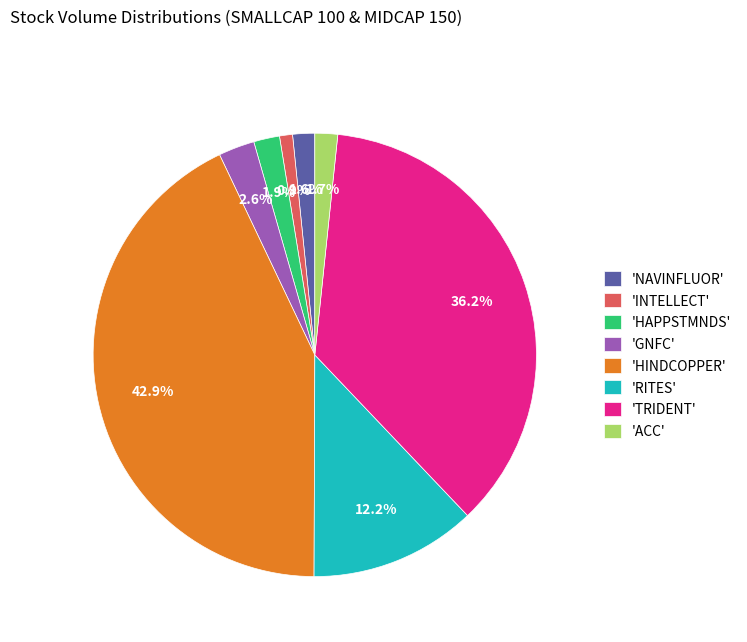

Does any single category account for the majority?

No